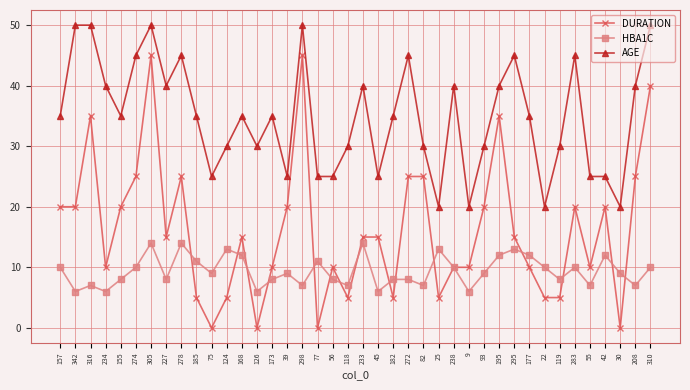

Reading left to right, extract all data points from this chart.

DURATION: 157=20	342=20	316=35	234=10	155=20	274=25	305=45	227=15	278=25	185=5	75=0	124=5	168=15	126=0	173=10	39=20	298=45	77=0	56=10	118=5	233=15	45=15	182=5	272=25	82=25	25=5	238=10	9=10	93=20	195=35	295=15	177=10	22=5	119=5	283=20	55=10	42=20	30=0	208=25	310=40
HBA1C: 157=10	342=6	316=7	234=6	155=8	274=10	305=14	227=8	278=14	185=11	75=9	124=13	168=12	126=6	173=8	39=9	298=7	77=11	56=8	118=7	233=14	45=6	182=8	272=8	82=7	25=13	238=10	9=6	93=9	195=12	295=13	177=12	22=10	119=8	283=10	55=7	42=12	30=9	208=7	310=10
AGE: 157=35	342=50	316=50	234=40	155=35	274=45	305=50	227=40	278=45	185=35	75=25	124=30	168=35	126=30	173=35	39=25	298=50	77=25	56=25	118=30	233=40	45=25	182=35	272=45	82=30	25=20	238=40	9=20	93=30	195=40	295=45	177=35	22=20	119=30	283=45	55=25	42=25	30=20	208=40	310=50